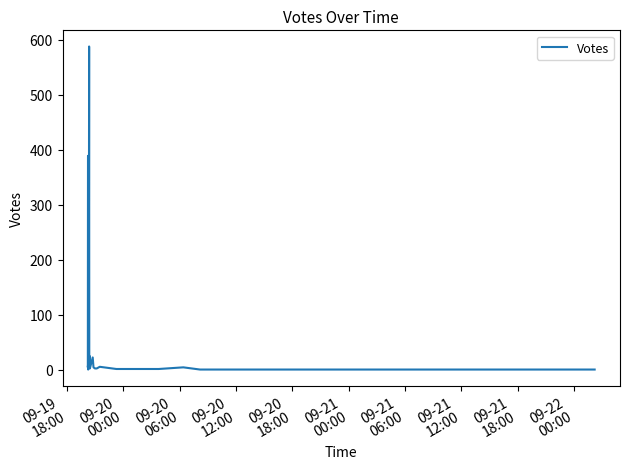

What is the average value?

40